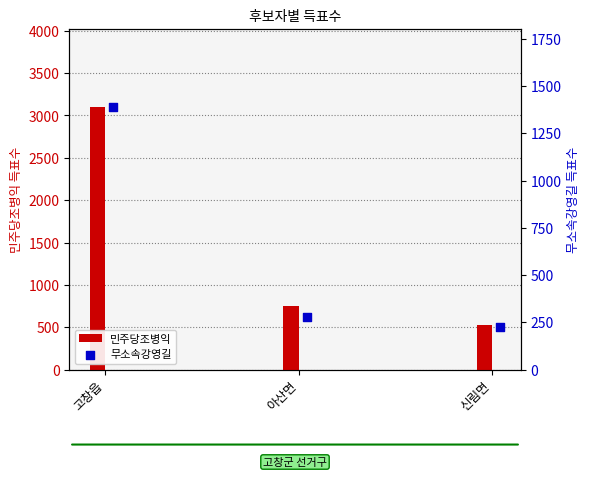

What is the ratio of the value at 아산면 to the value at 고창읍?

0.2